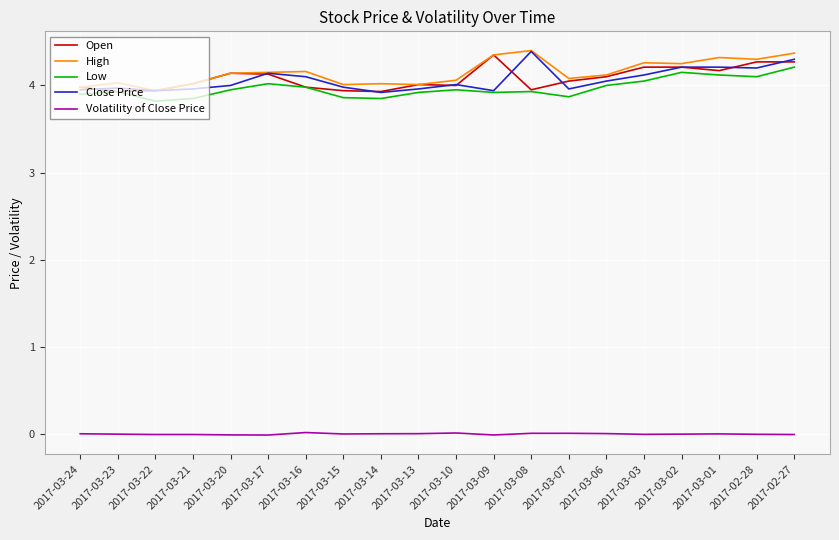

True or false: Low has more than 2 interior local peaks.

True